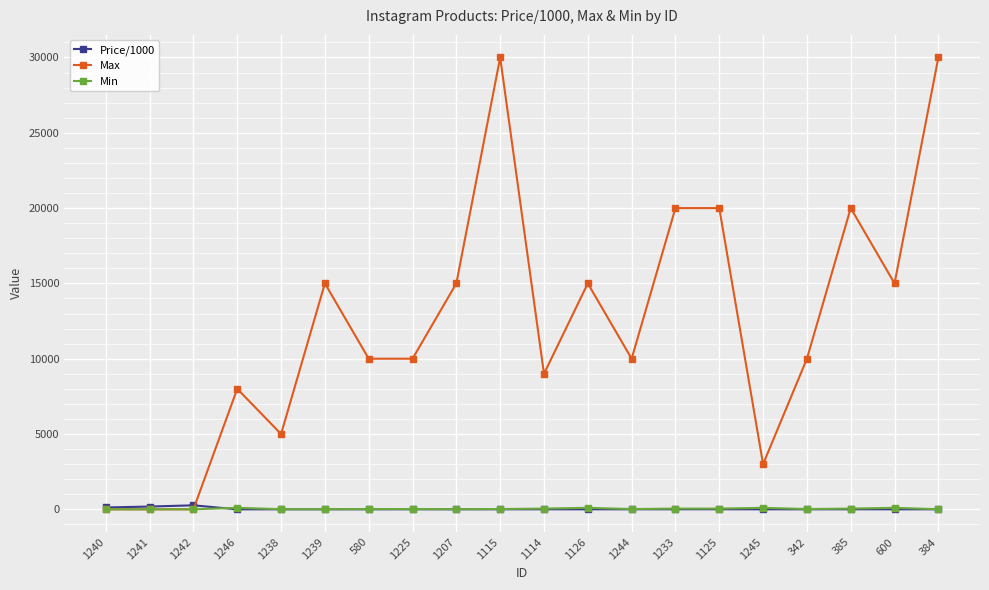

Between 1125 and 342, which series saw the biggest shift?

Max